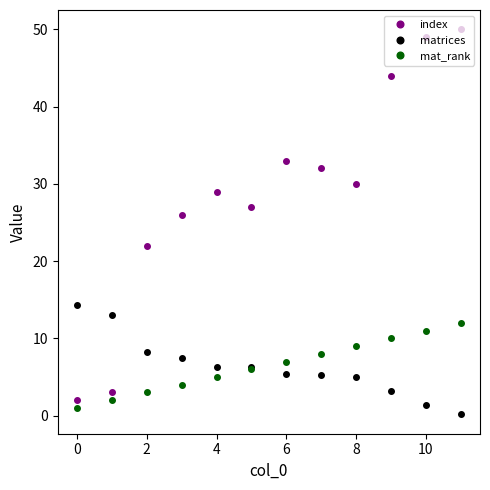

What is the value of the index point at the 11th from the left?

49.0